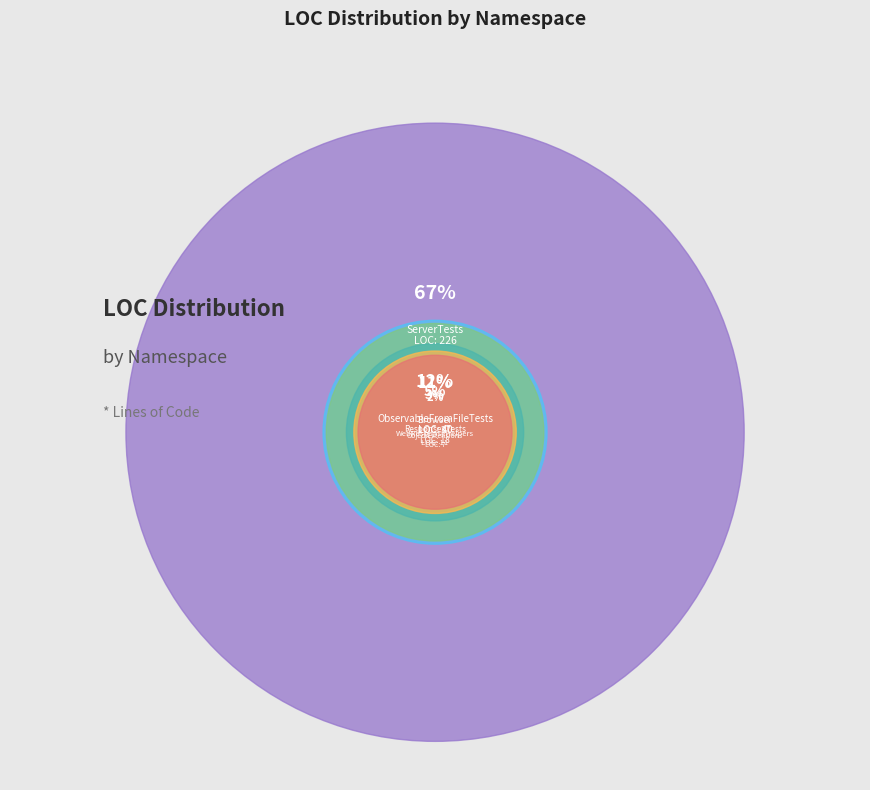

To the nearest percent, what is the difference between the Anna.Tests (ServerTests) and Anna.Tests.Observables slice percentages?

55%